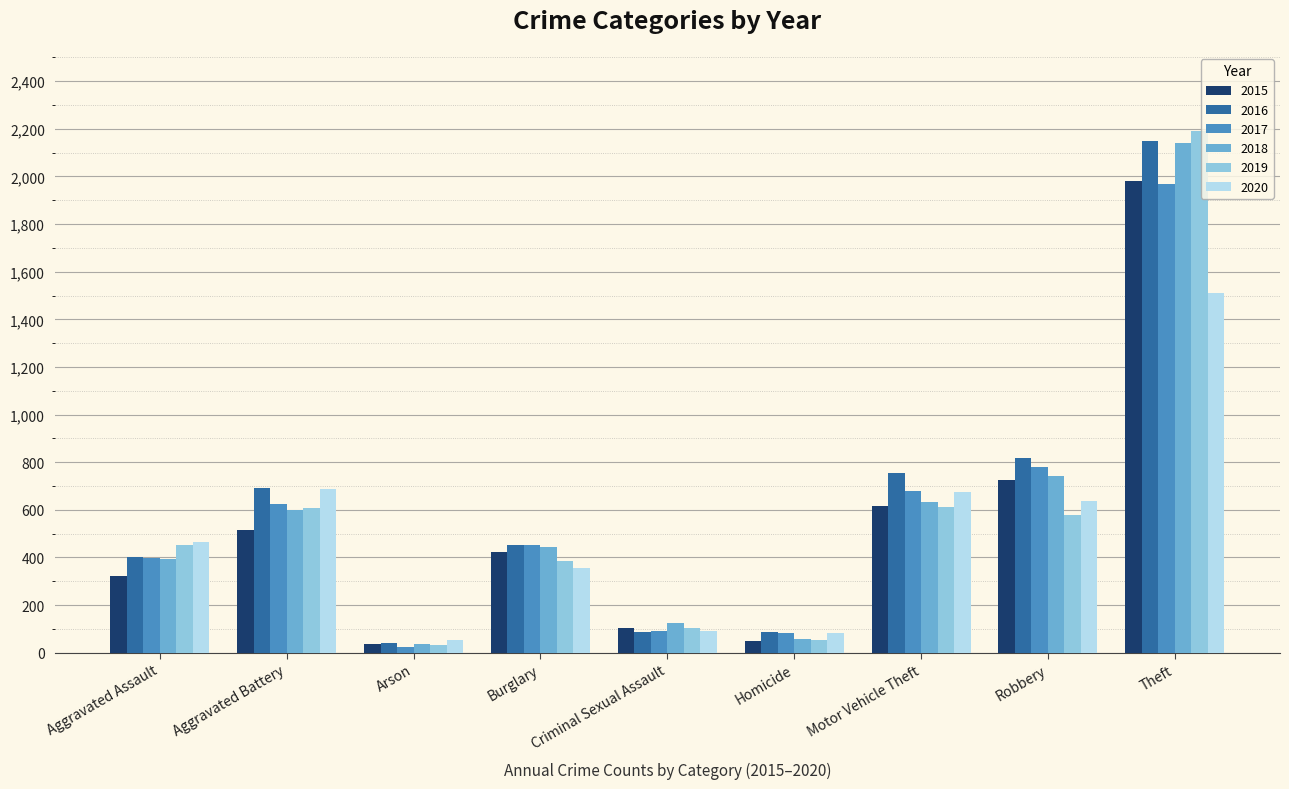

At which label is 2016 closest to 1094?

Robbery